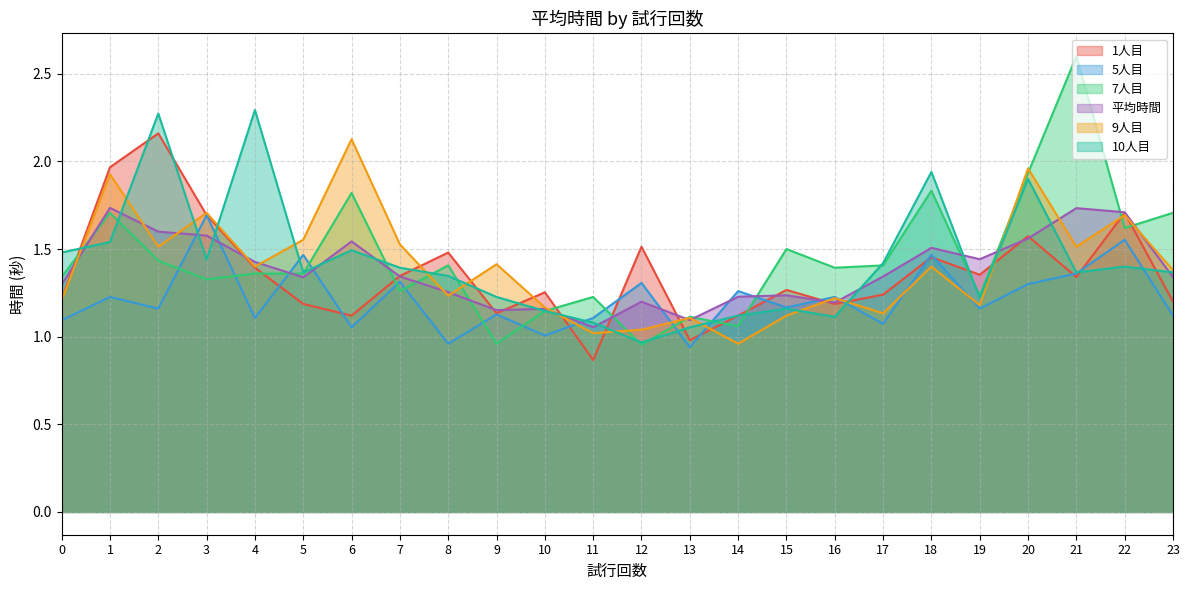

What is the difference between the maximum and minimum values in the 5人目 series?

0.8